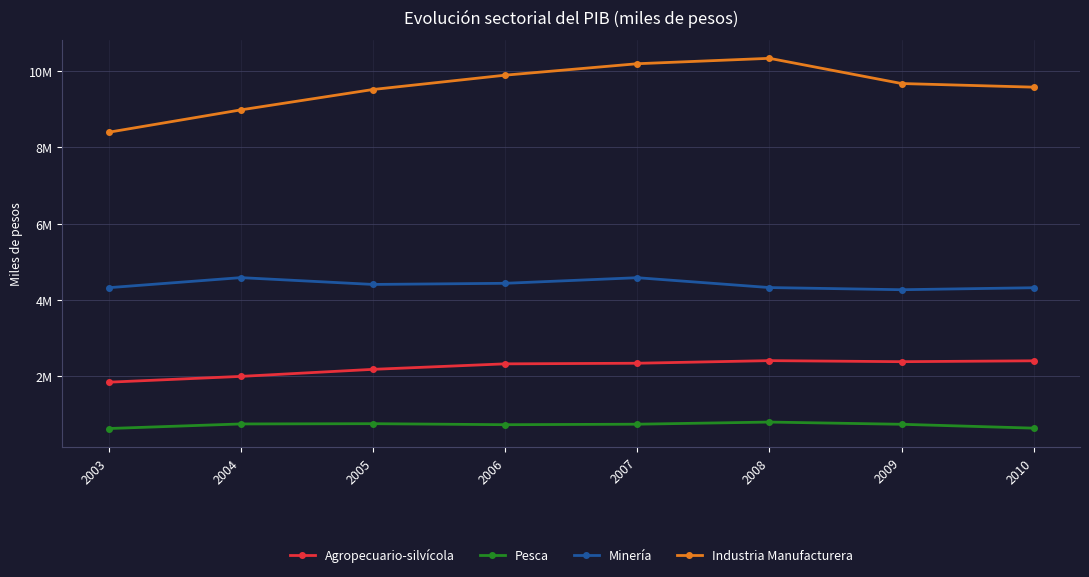

True or false: Minería has more than 1 interior local peaks.

True